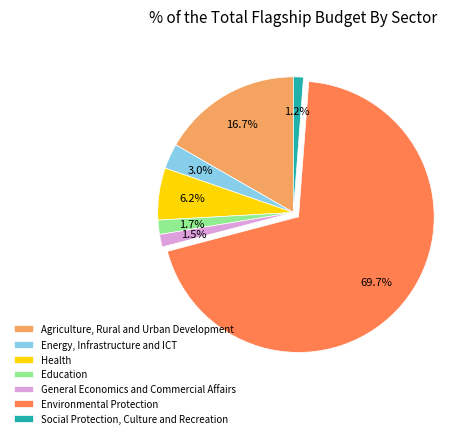

To the nearest percent, what is the difference between the Education and Environmental Protection slice percentages?

68%